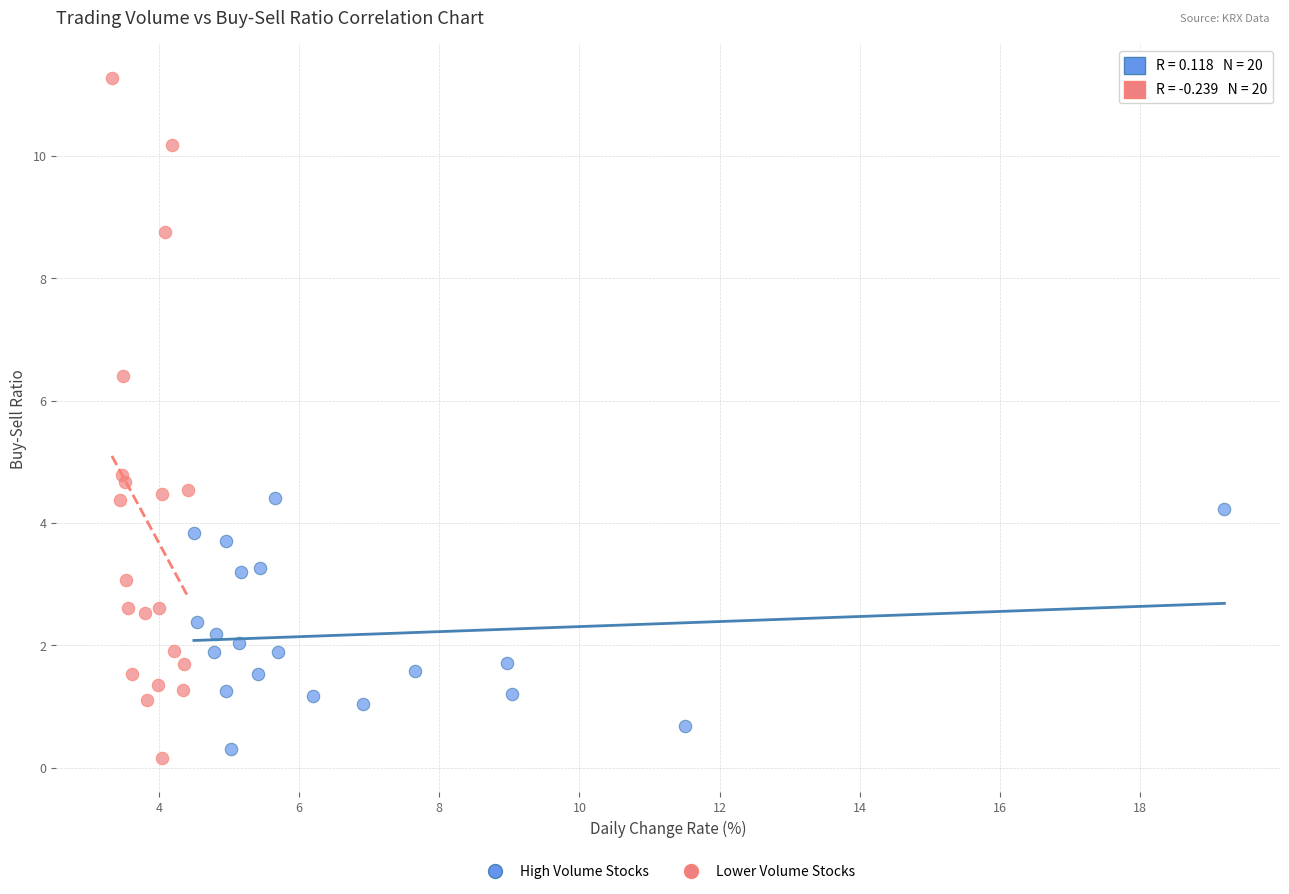

What are all the series names shown in the legend?

High Volume Stocks, Lower Volume Stocks